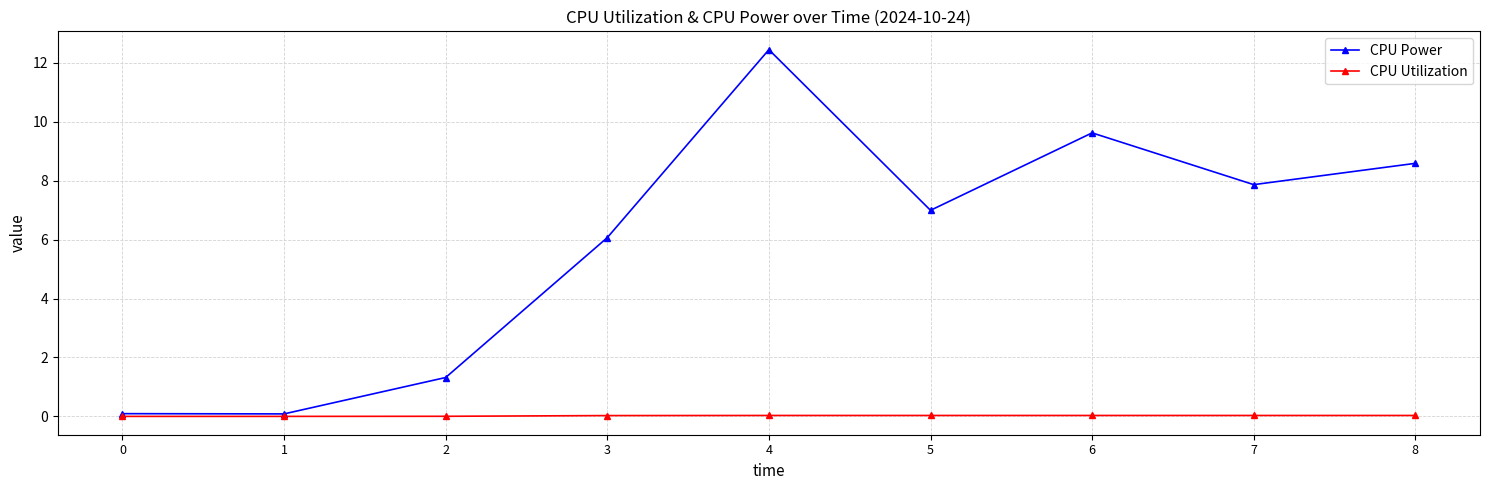

Which series changed the most between 2 and 8?

CPU Power